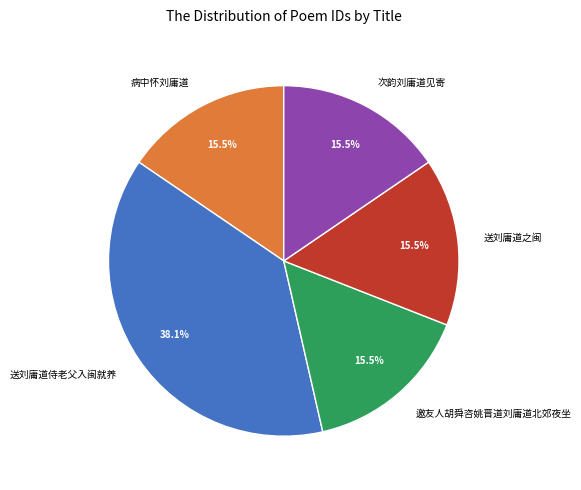

Is there any slice that represents more than half of the pie?

No